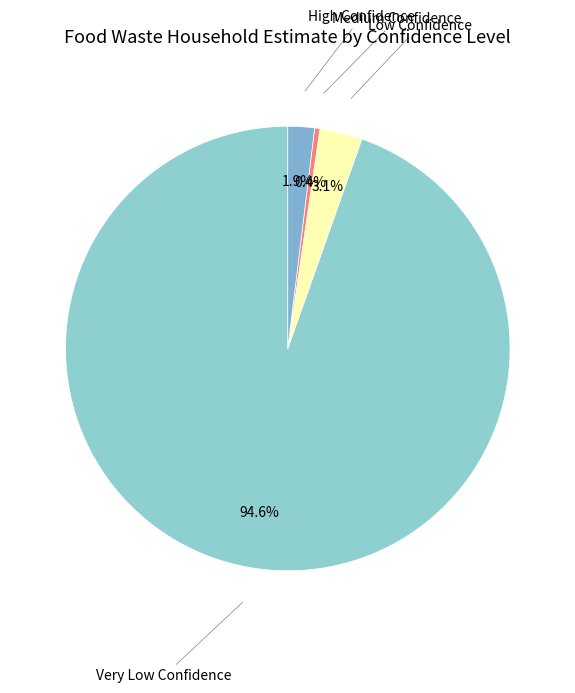

To the nearest percent, what is the difference between the largest and smallest slice percentages?

94%